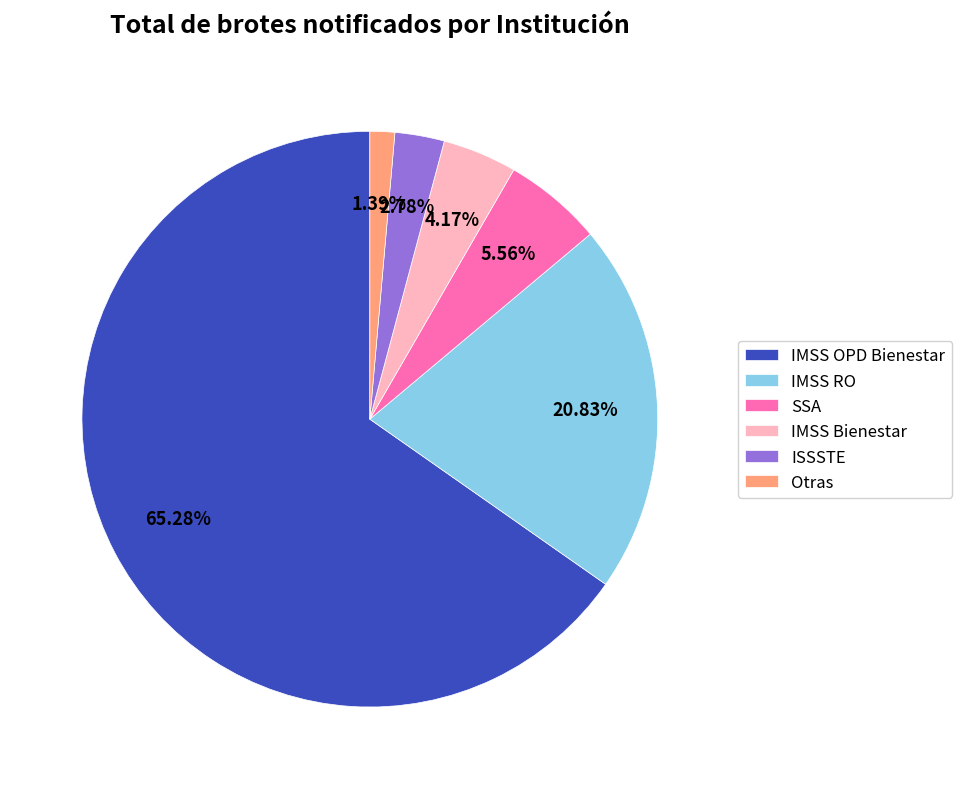

Is there any slice that represents more than half of the pie?

Yes